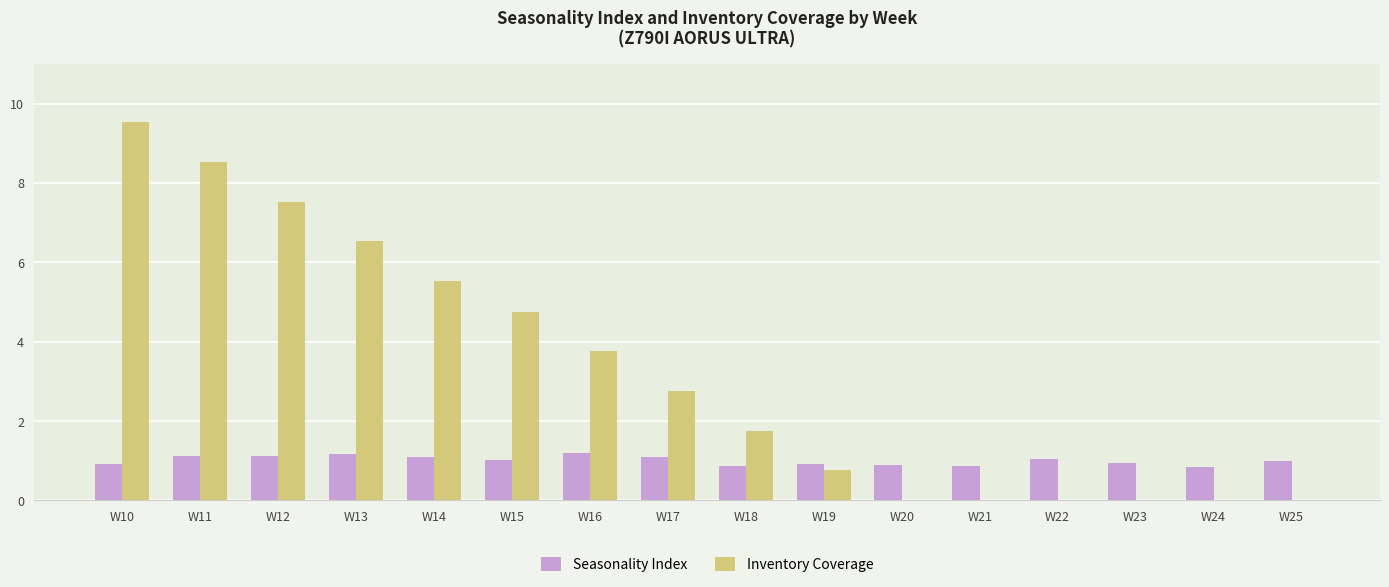

Which series changed the most between W18 and W22?

Inventory Coverage